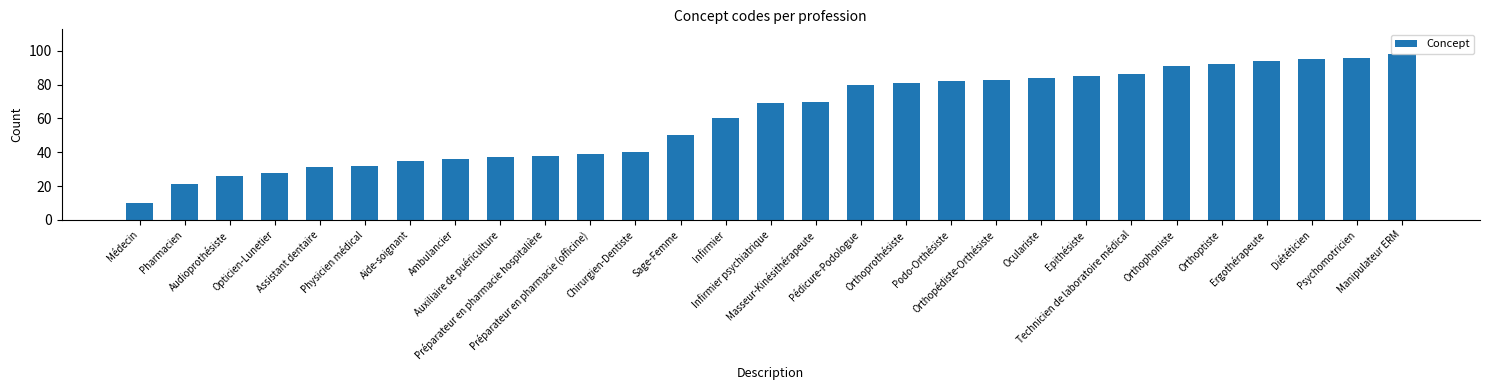

What is the minimum value shown in the chart?

10